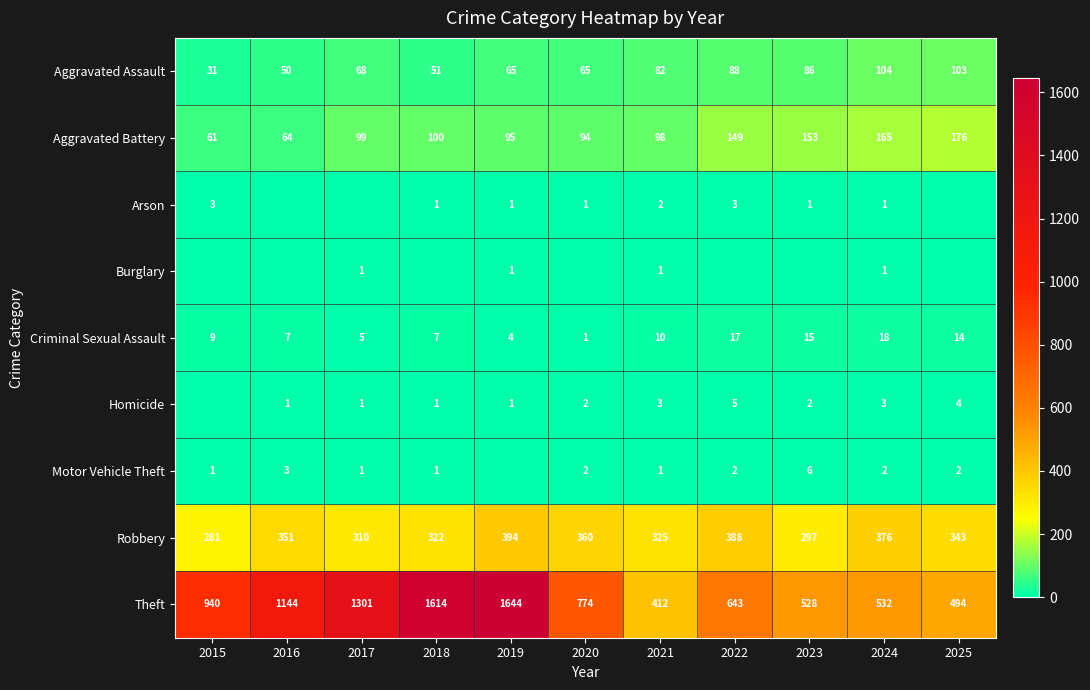

What is the spread (max minus min) of values at 2024?

531